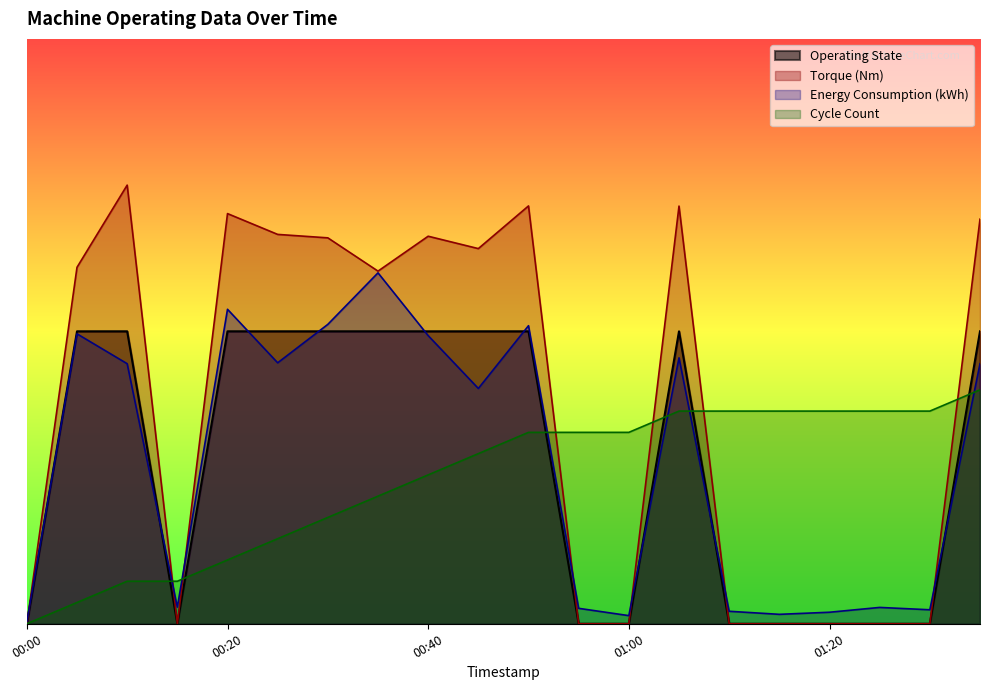

At which category is the sum across all series the highest?

00:50